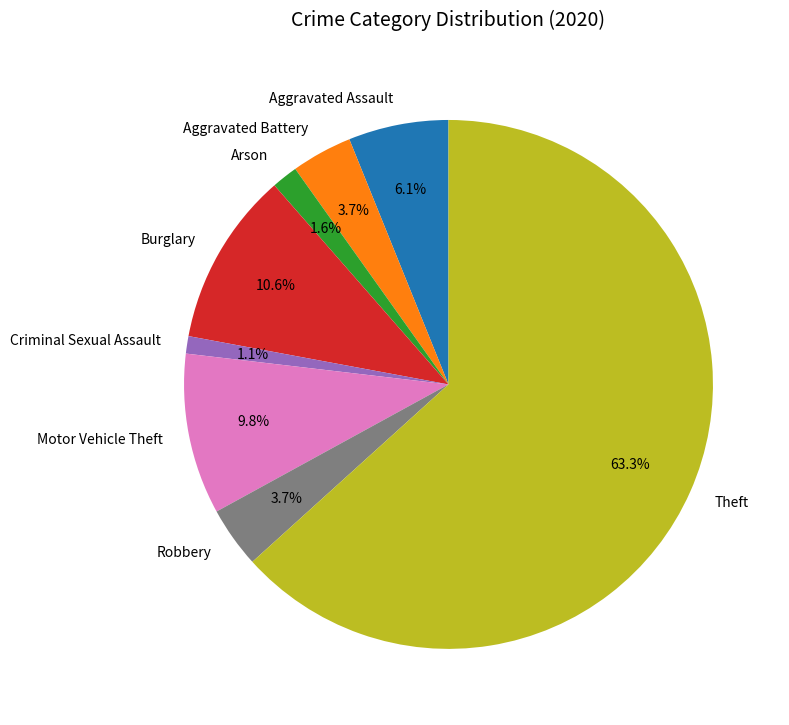

Does Arson represent more than half of the total?

No